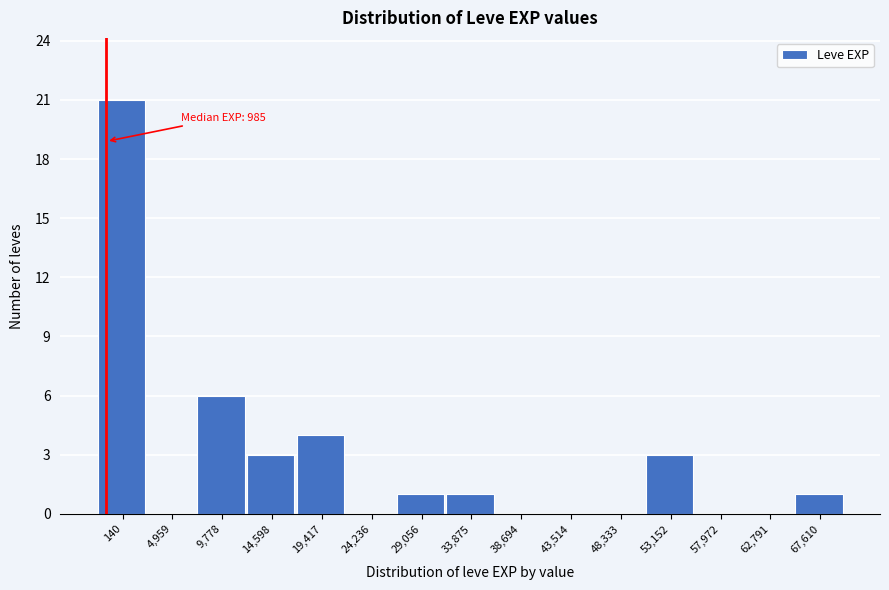

Reading right to left, extract all data points from this chart.

67,610=1	62,791=0	57,972=0	53,152=3	48,333=0	43,514=0	38,694=0	33,875=1	29,056=1	24,236=0	19,417=4	14,598=3	9,778=6	4,959=0	140=21